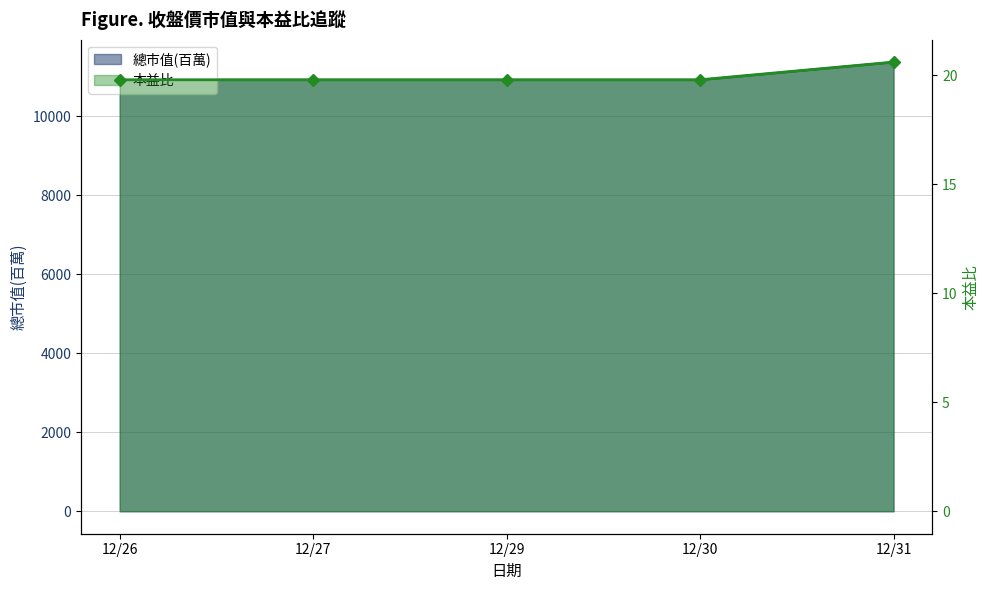

What is the maximum value for 總市值(百萬)?

11377.0